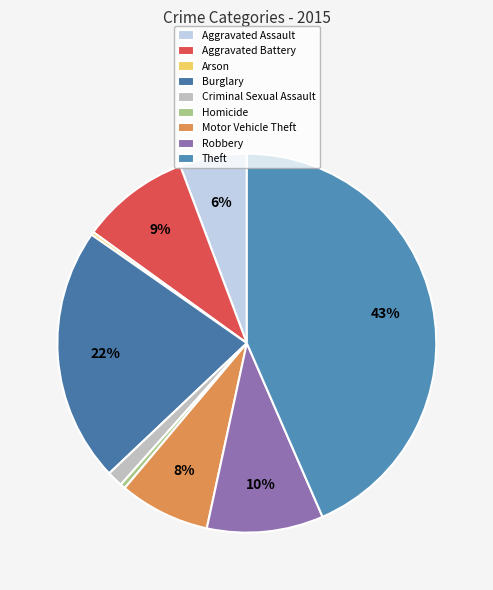

What is the ratio of the value at Motor Vehicle Theft to the value at Burglary?

0.4